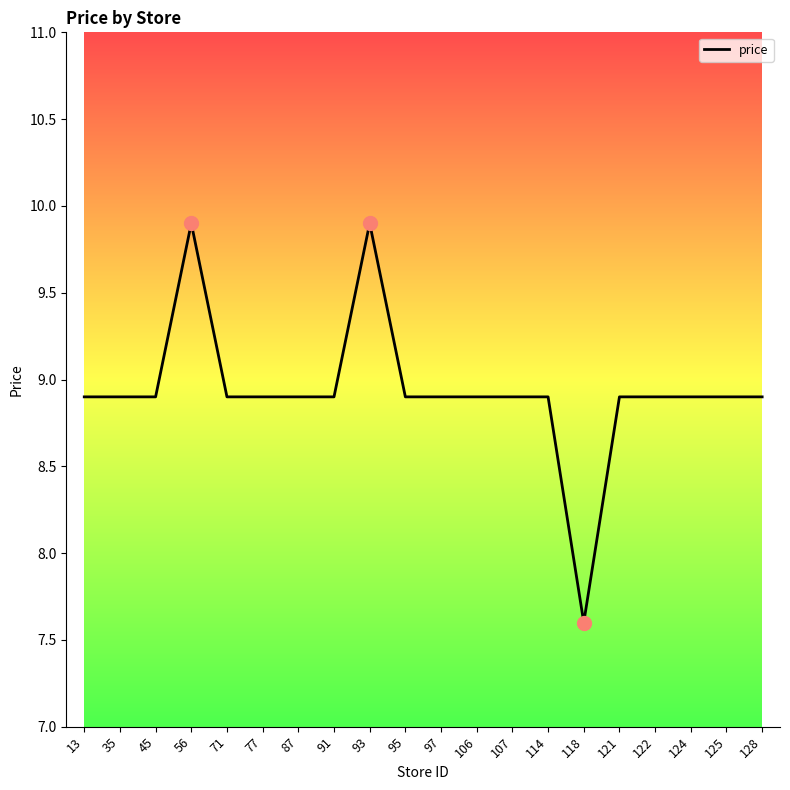

What is the average value?

8.9